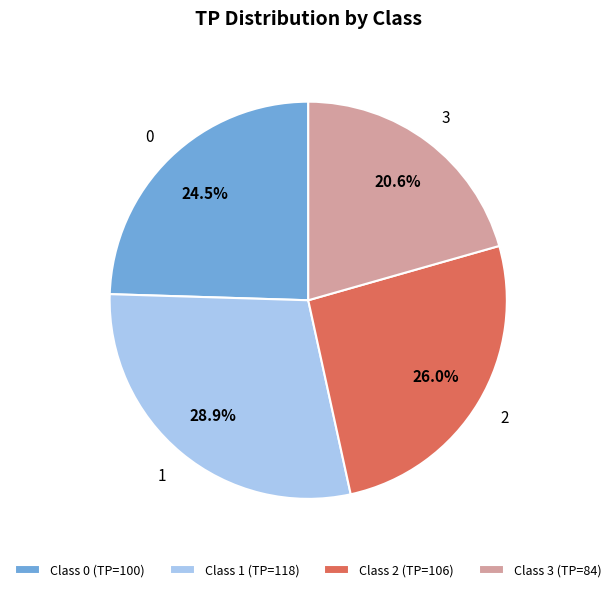

Rank the categories by value from lowest to highest.

3, 0, 2, 1